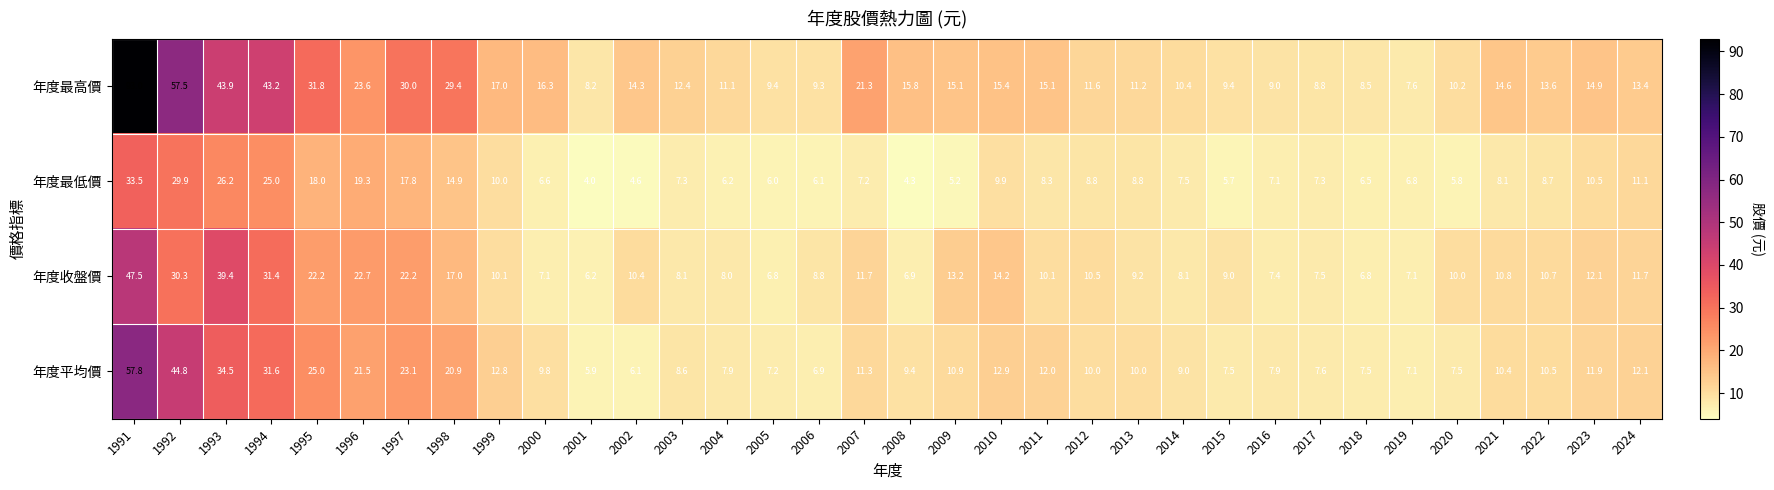

What is the lowest value of the 年度收盤價 series?

6.2